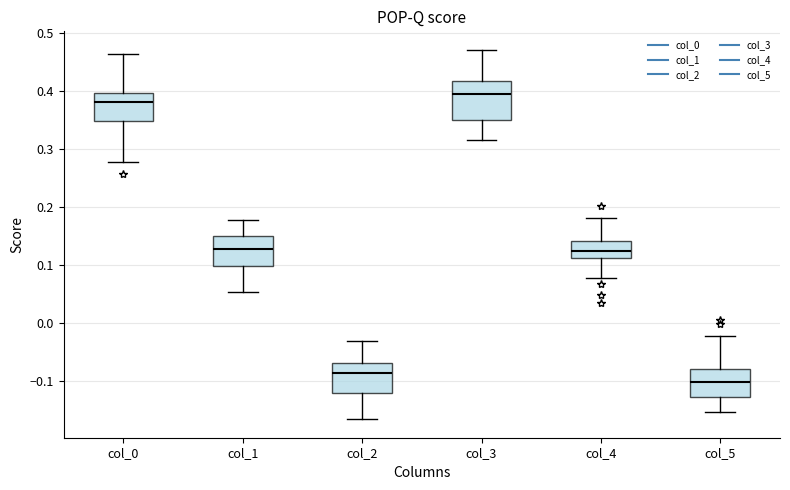

Reading left to right, read every box against the y-axis: the position of its median line, the range the box covers, and the ends of its whiskers. The values are not printed on the chart, so give them approximately, as read against the axis.

col_0: median 0.38, box 0.35 to 0.40, whiskers 0.28 to 0.47
col_1: median 0.13, box 0.10 to 0.15, whiskers 0.05 to 0.18
col_2: median -0.09, box -0.12 to -0.07, whiskers -0.17 to -0.03
col_3: median 0.39, box 0.35 to 0.42, whiskers 0.32 to 0.47
col_4: median 0.12, box 0.11 to 0.14, whiskers 0.08 to 0.18
col_5: median -0.10, box -0.13 to -0.08, whiskers -0.15 to -0.02